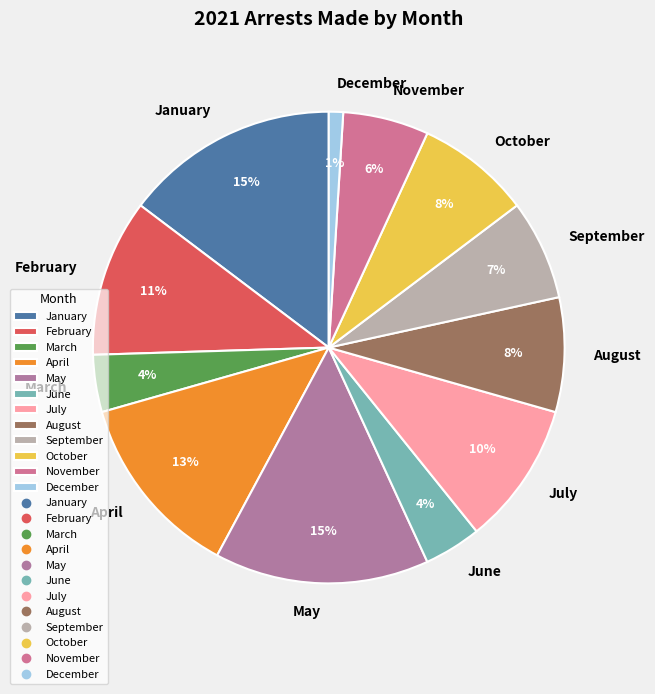

Combined, do April and October account for over 50%?

No